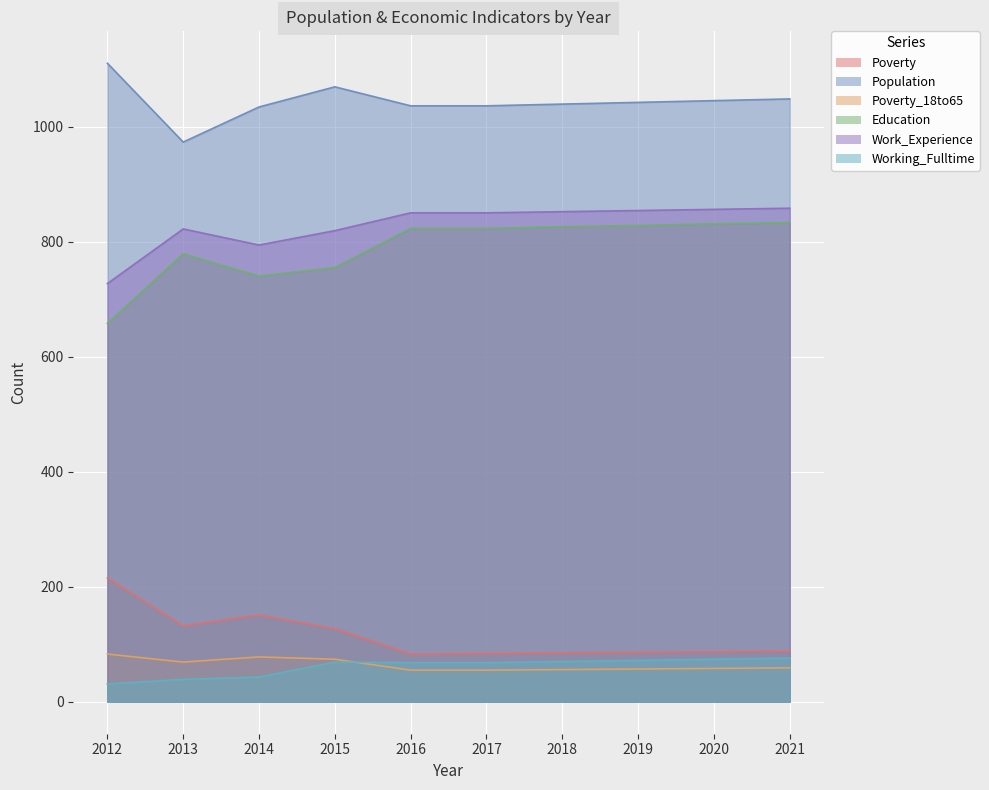

The value of Education at 2012 is 658. True or false?

True